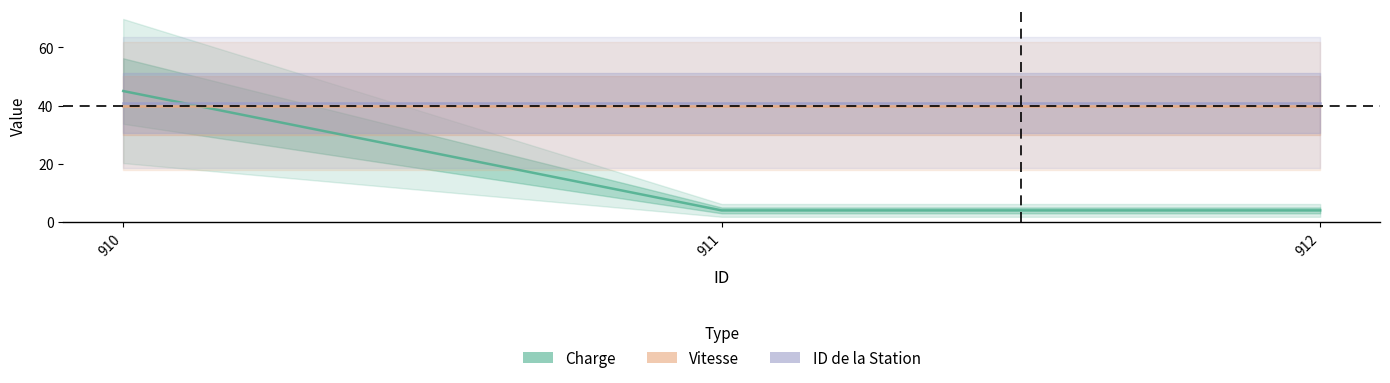

Reading left to right, extract all data points from this chart.

Charge: 45	4	4
Vitesse: 40	40	40
ID de la Station: 41	41	41